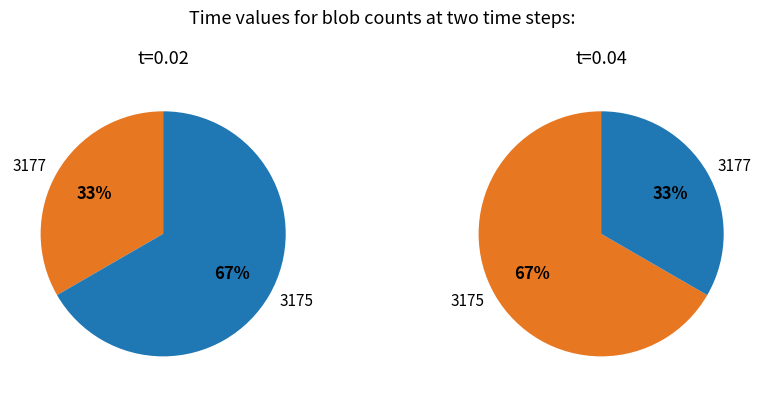

Is 3175 the majority of the pie?

Yes